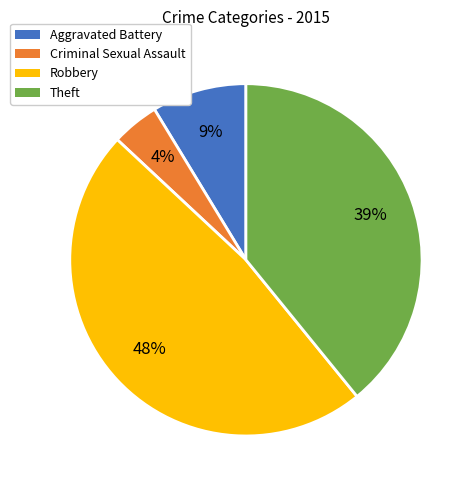

What percentage is the Robbery slice, to the nearest percent?

48%